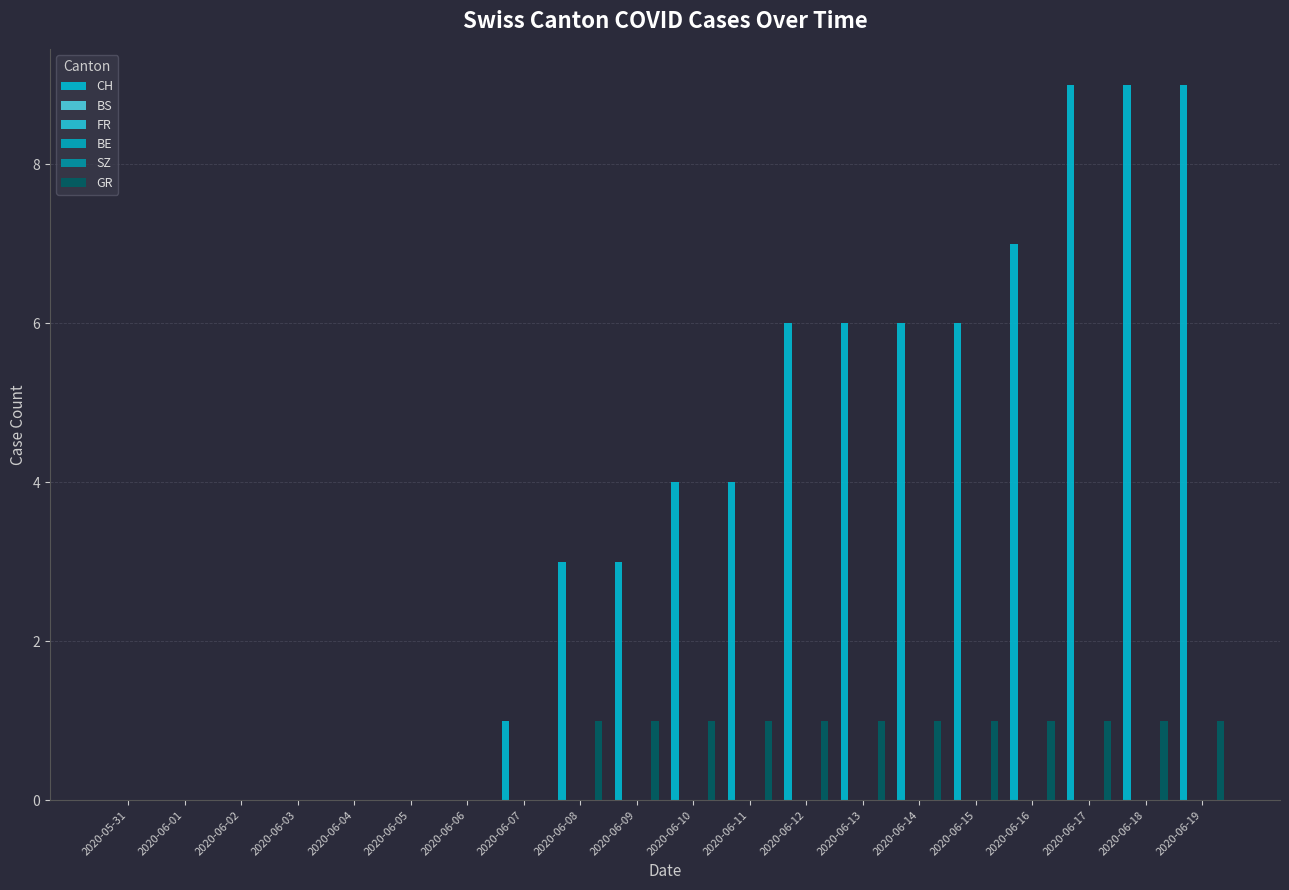

What are all the series names shown in the legend?

CH, BS, FR, BE, SZ, GR